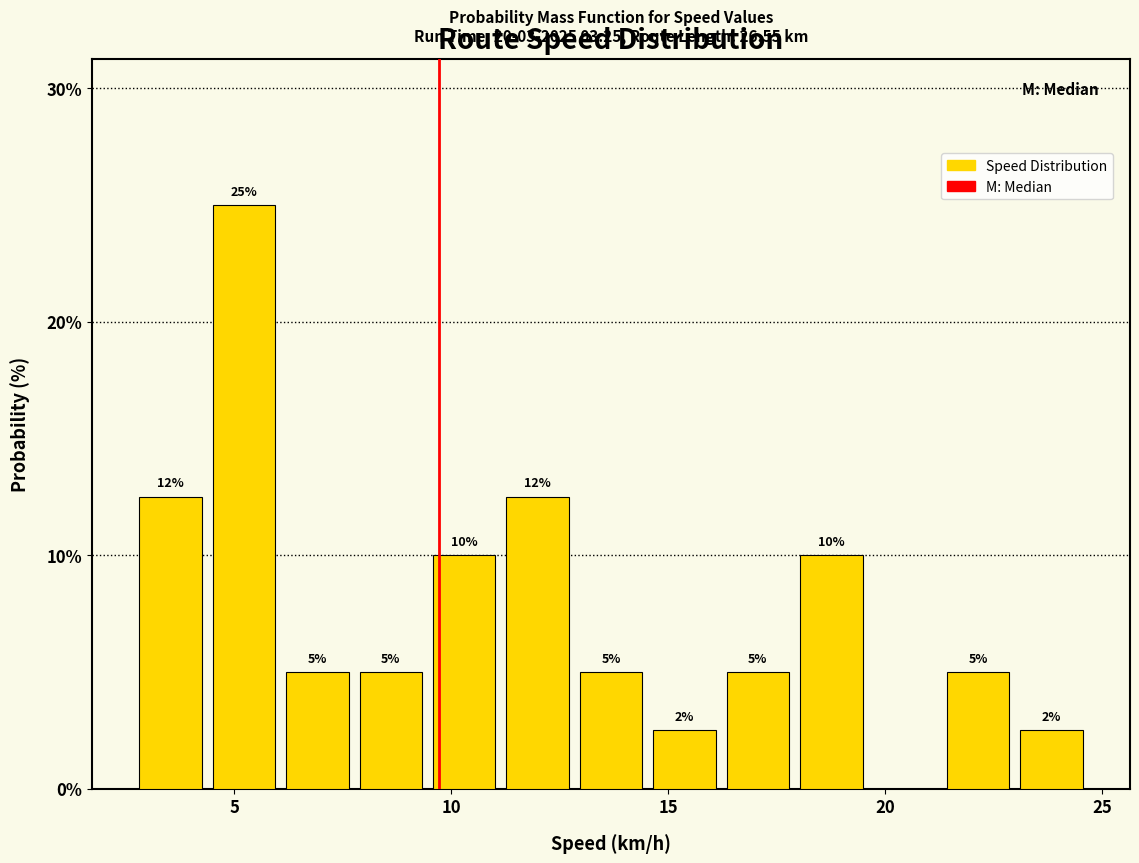

Around what value on the x-axis is the tallest bar? Give the approximate position of its centre, as read against the axis.

5.0